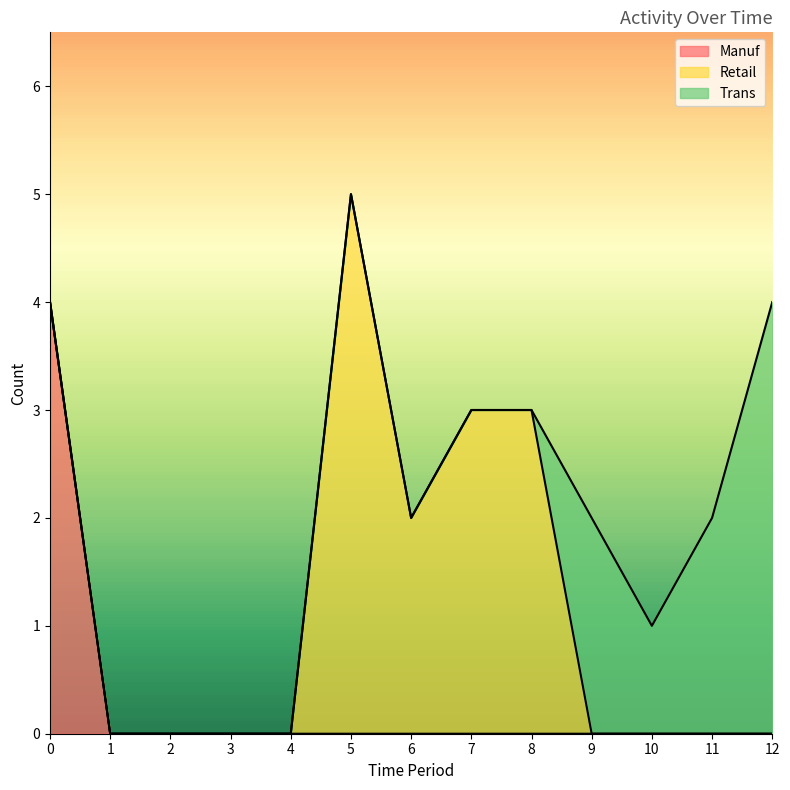

Which series has the largest total across all categories?

Retail